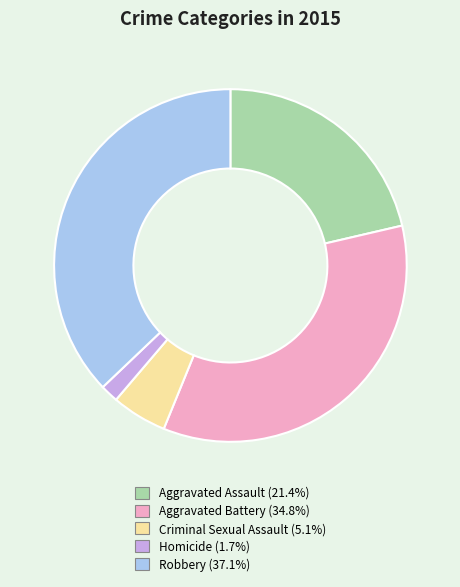

Is there a majority slice in this chart?

No